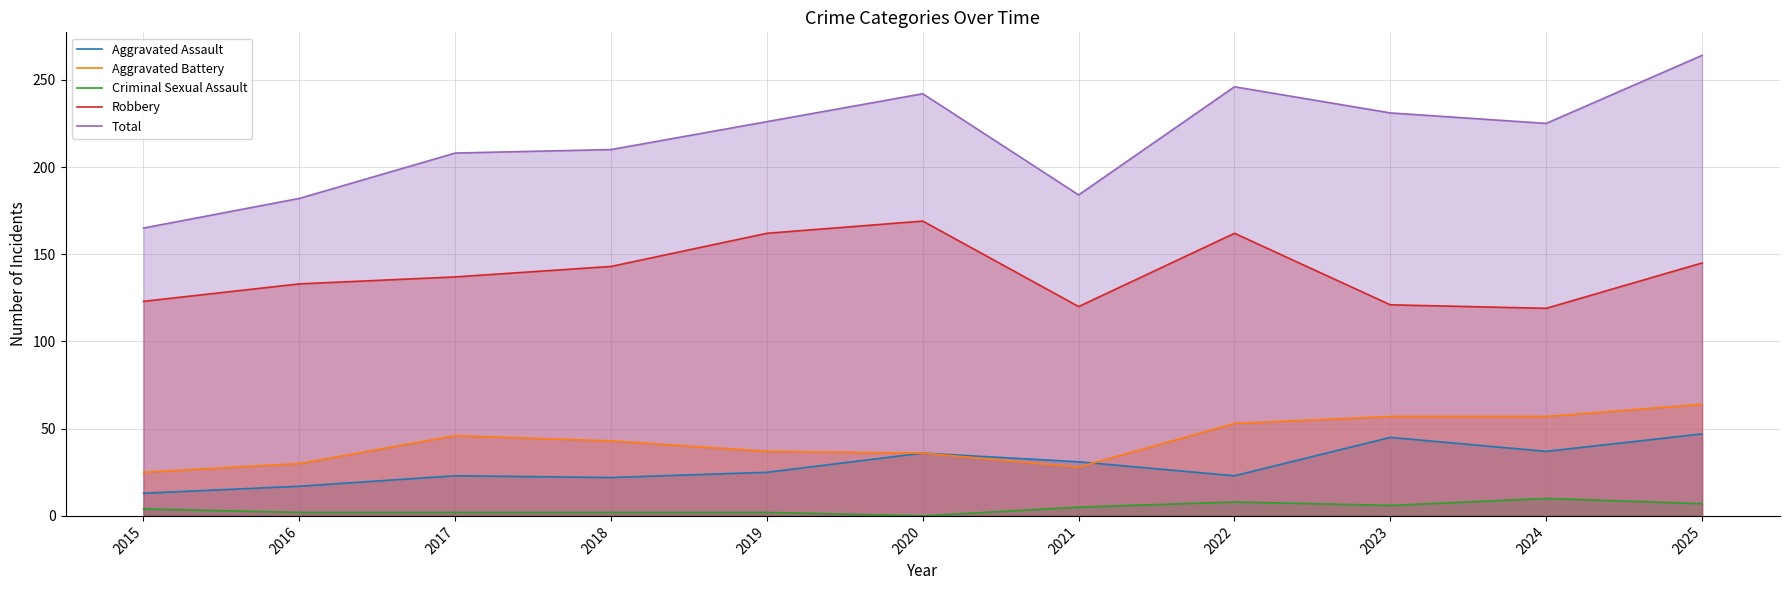

What is the average value of the Aggravated Battery series?

43